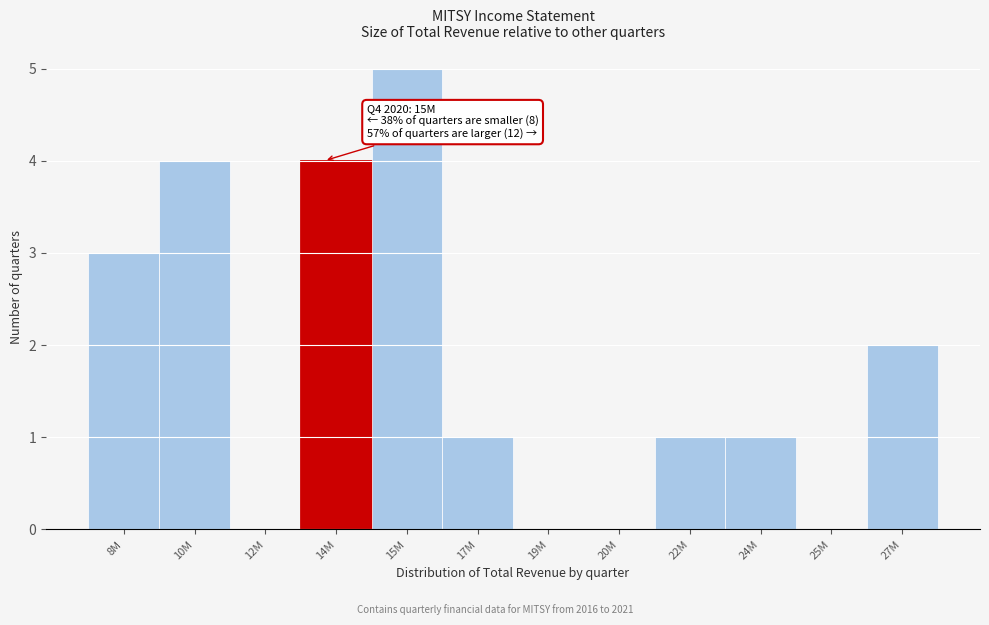

Reading left to right, extract all data points from this chart.

8M=3	10M=4	12M=0	14M=4	15M=5	17M=1	19M=0	20M=0	22M=1	24M=1	25M=0	27M=2